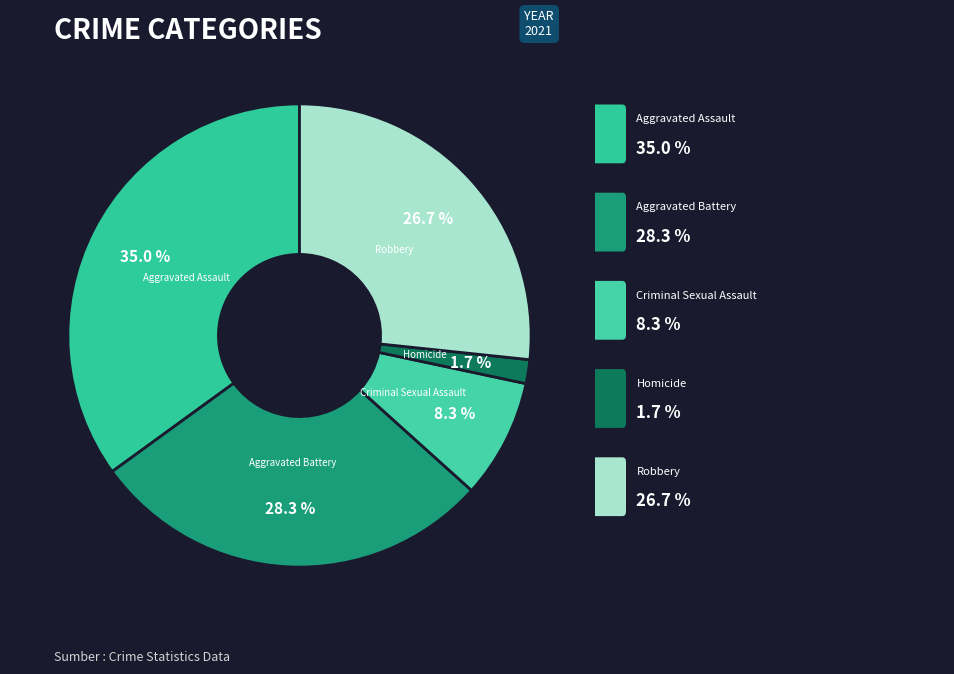

How many segments does this pie chart have?

5